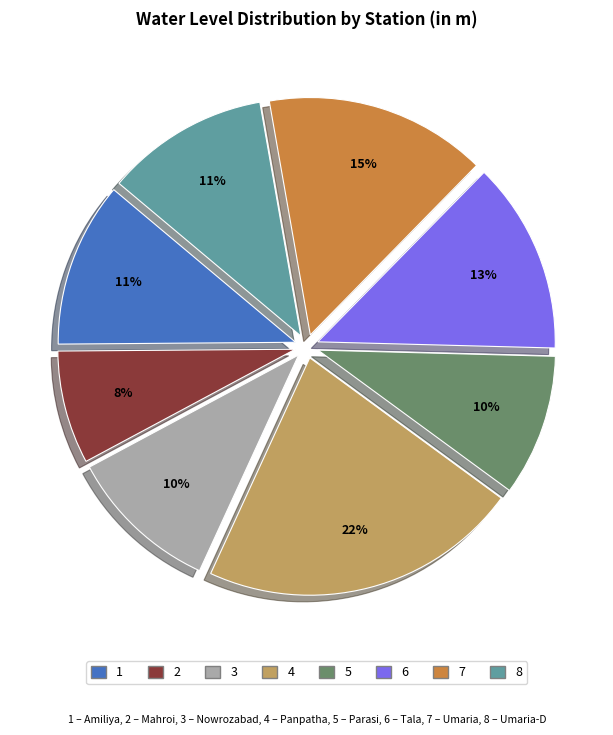

To the nearest percent, what is the difference between the largest and smallest slice percentages?

14%